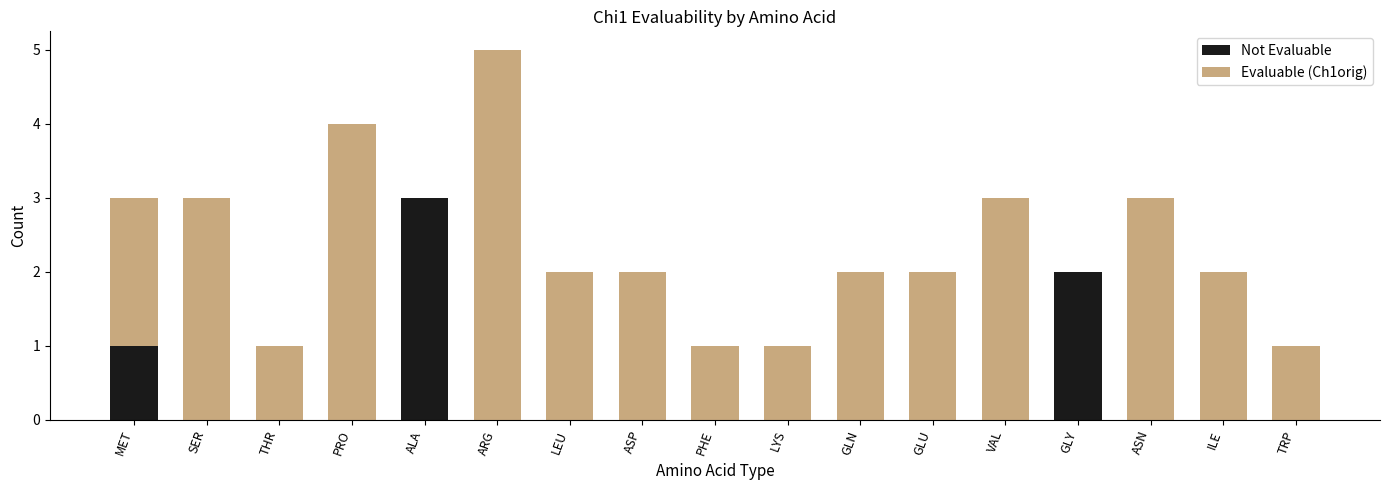

What is the sum of all Not Evaluable values?

6